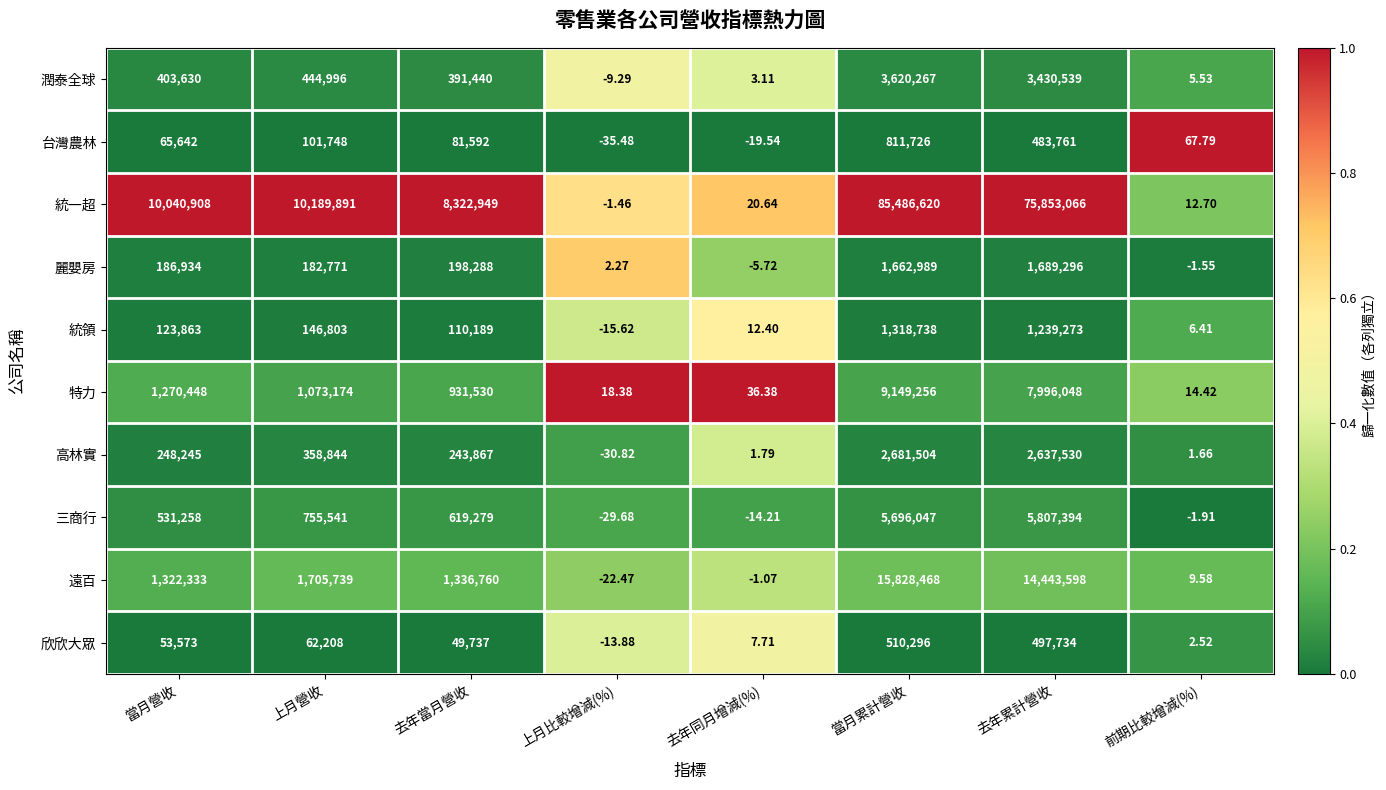

Which series has the largest range (max minus min)?

統一超